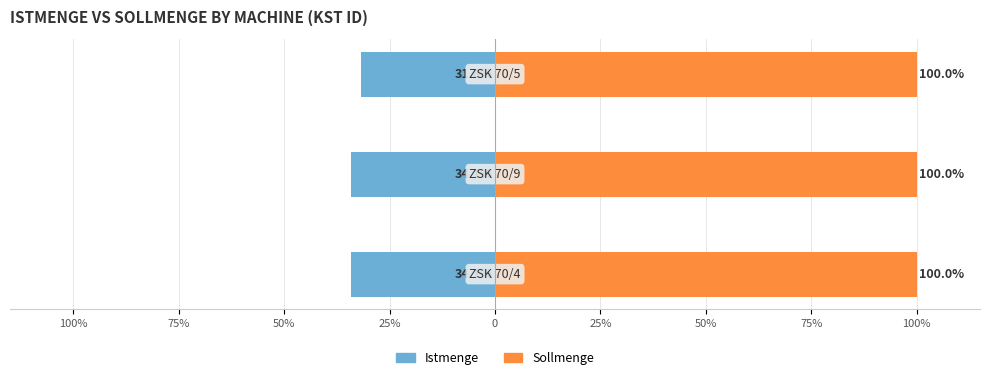

Which series changed the most between 100% and 75%?

Istmenge